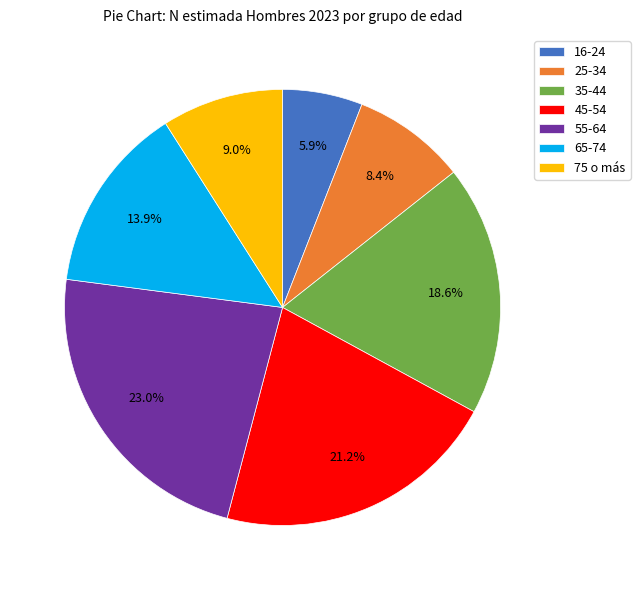

What portion of the pie excludes 45-54?

78.8%